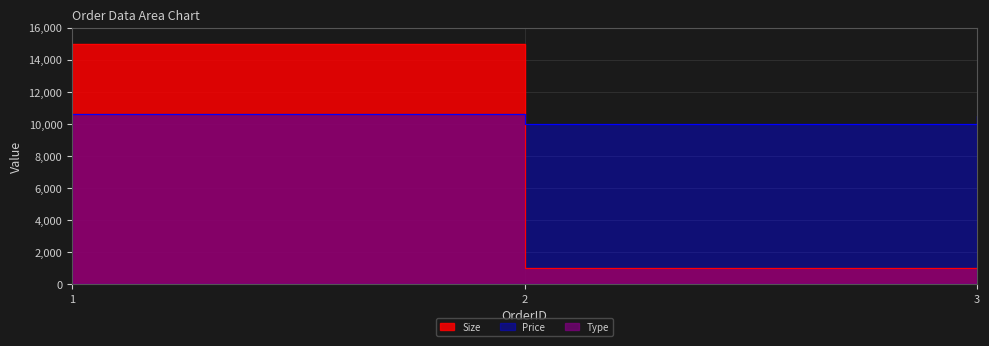

What are all the series names shown in the legend?

Price, Size, Type